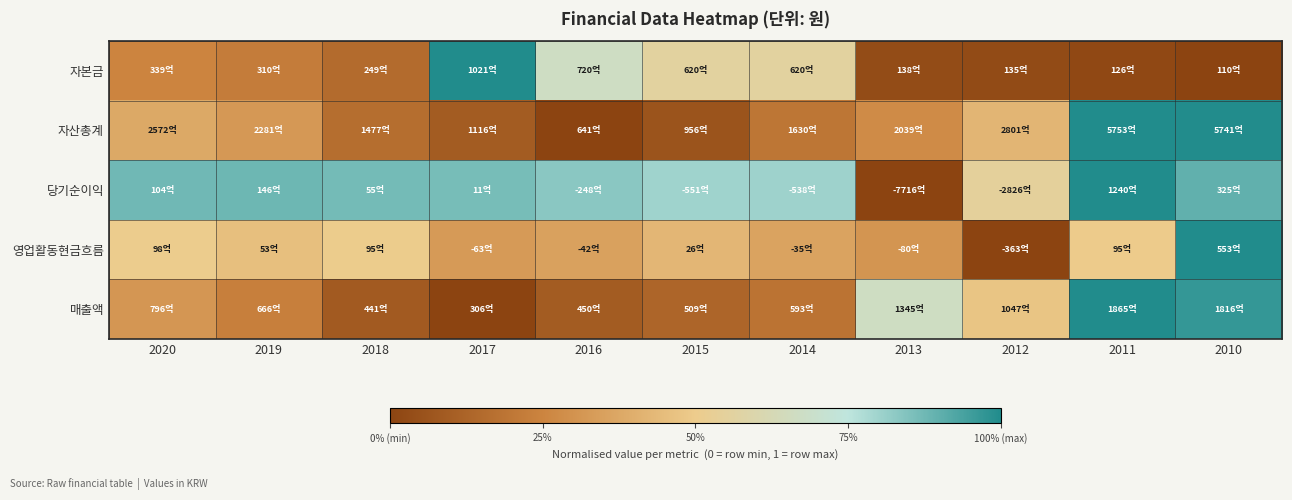

What is the difference between the highest and lowest values at 2017?

1.0